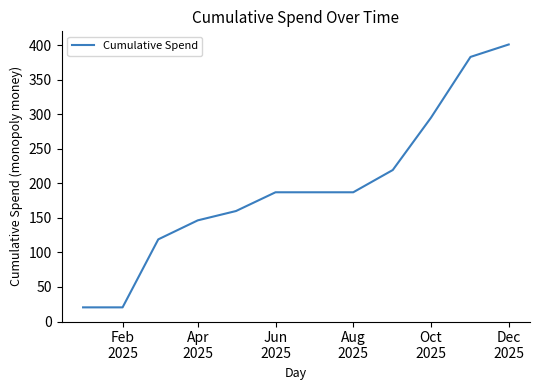

What is the greatest value displayed?

400.8